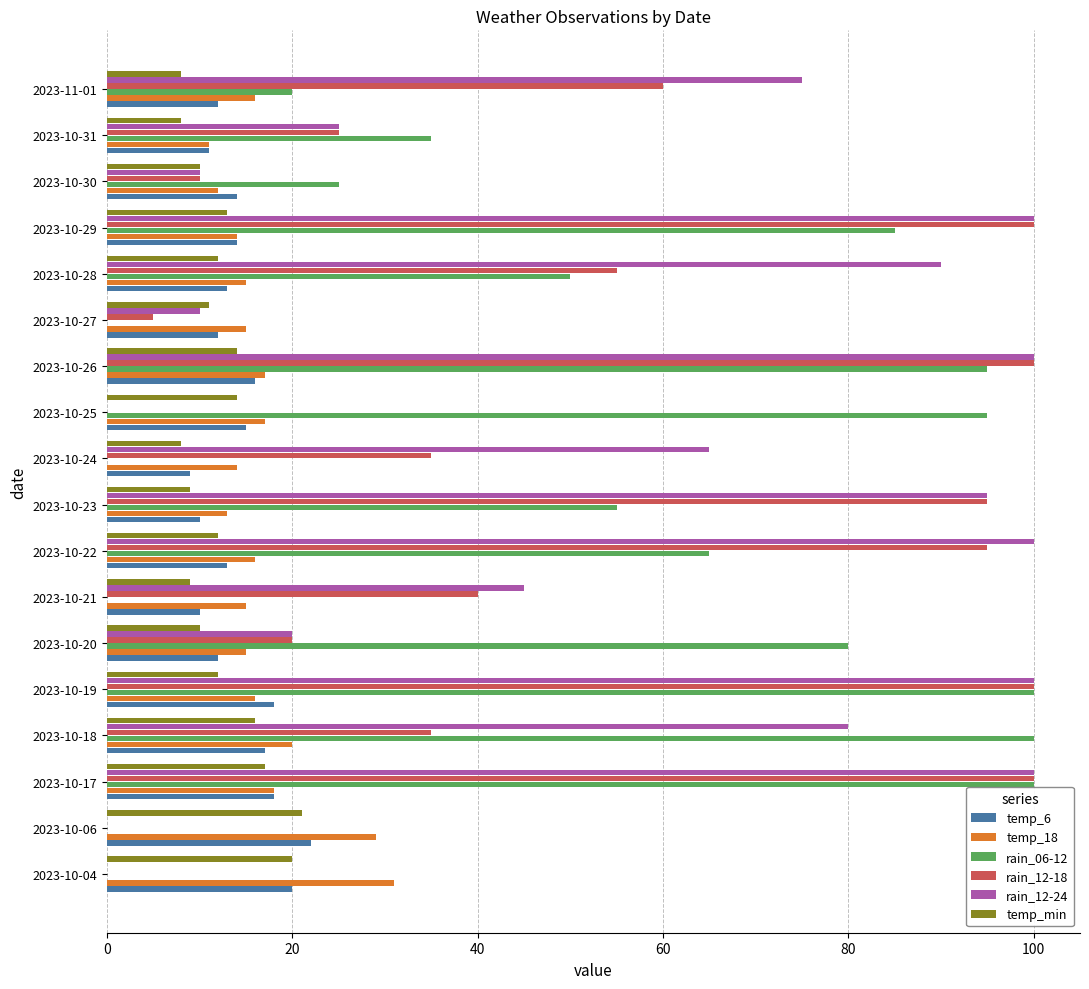

What is the total value across all series at 2023-10-27?

53